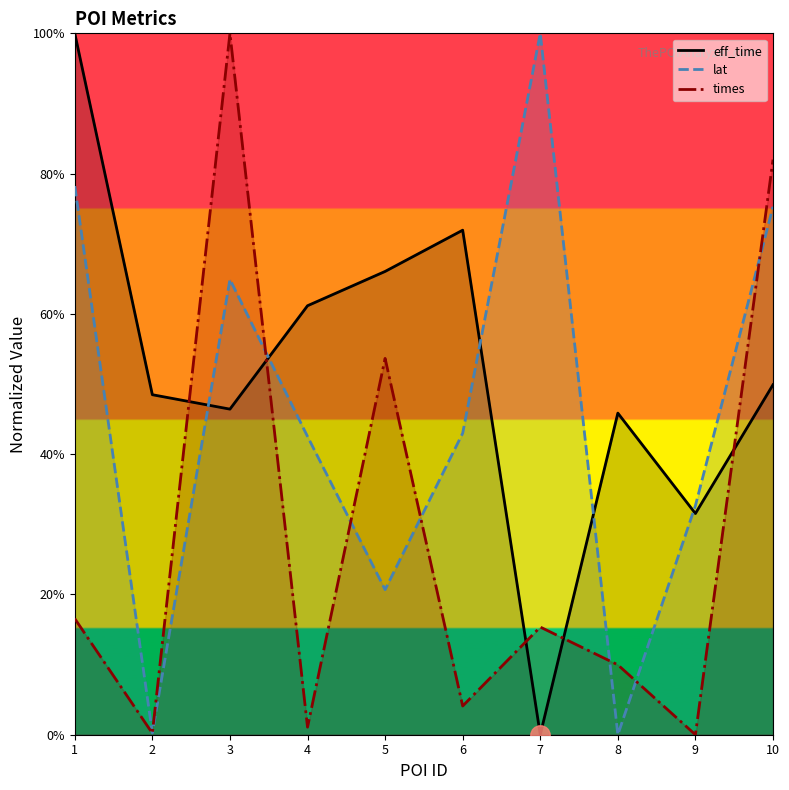

How many interior local peaks does the times series have?

3